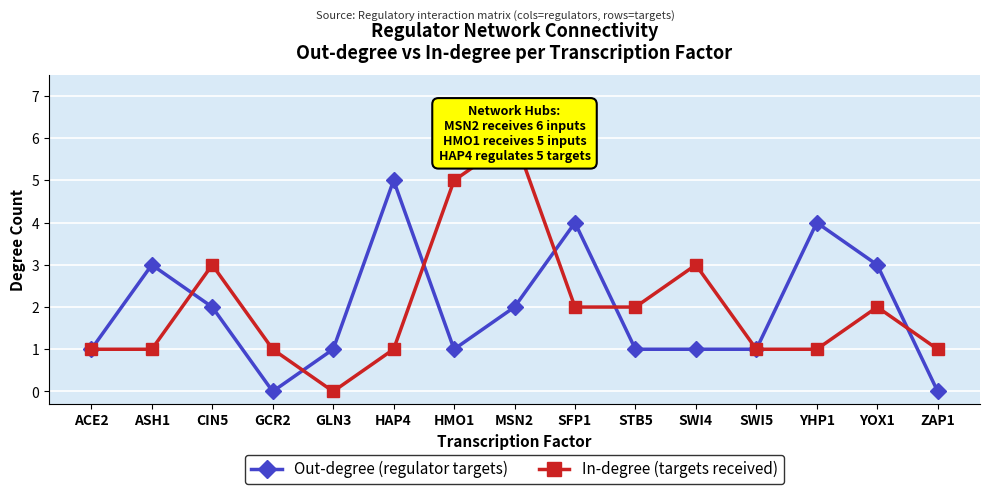

Between ASH1 and HAP4, which series saw the biggest shift?

Out-degree (regulator targets)